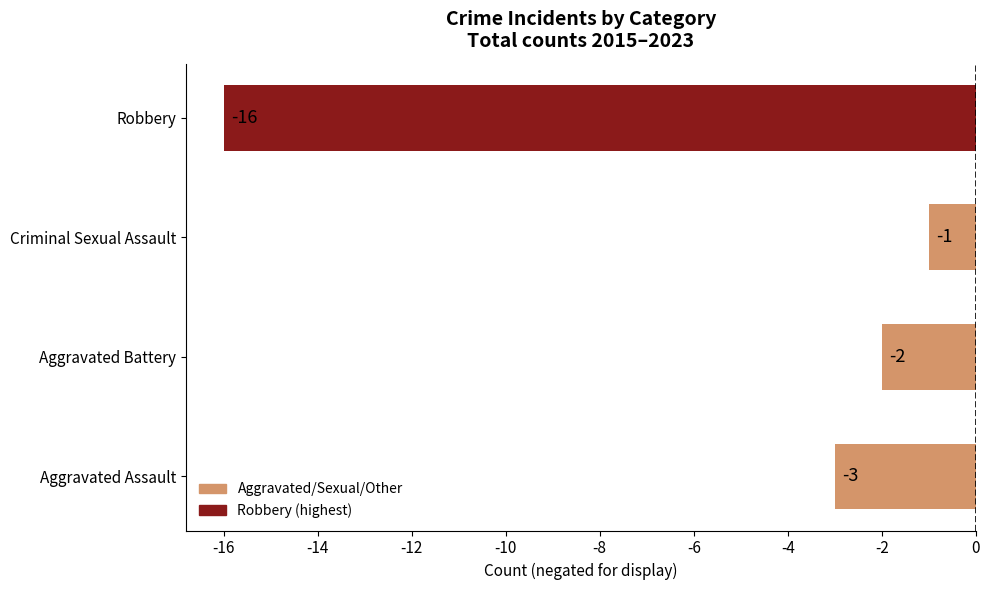

Reading bottom to top, what are all the values shown in this chart?

Aggravated Assault=-3	Aggravated Battery=-2	Criminal Sexual Assault=-1	Robbery=-16